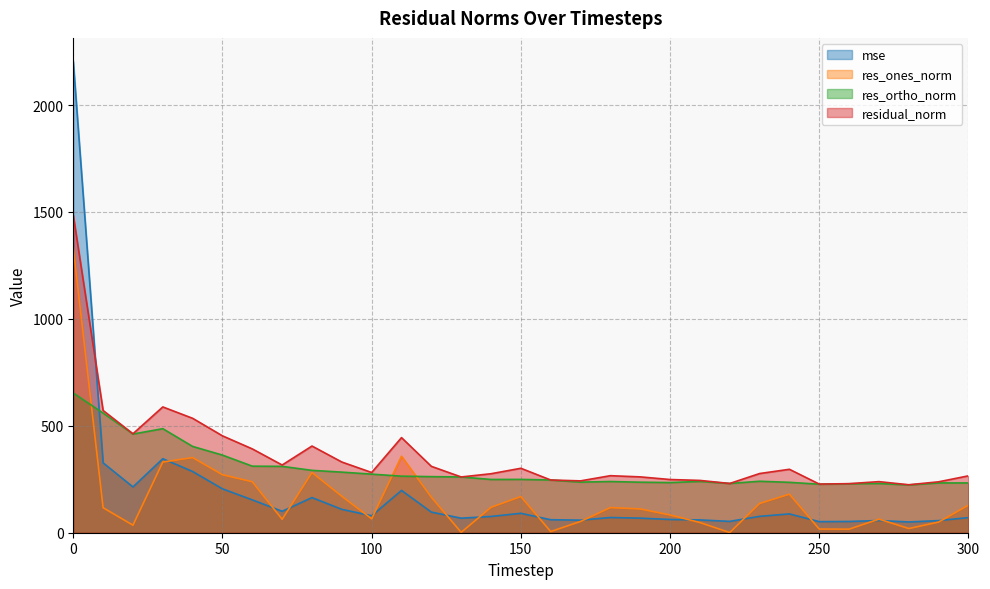

How many categories are shown in the chart?

31